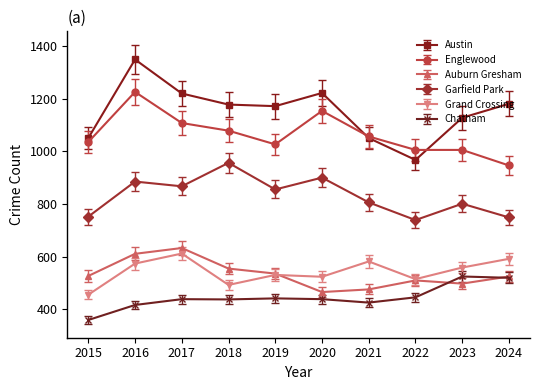

Which series has the largest range (max minus min)?

Austin